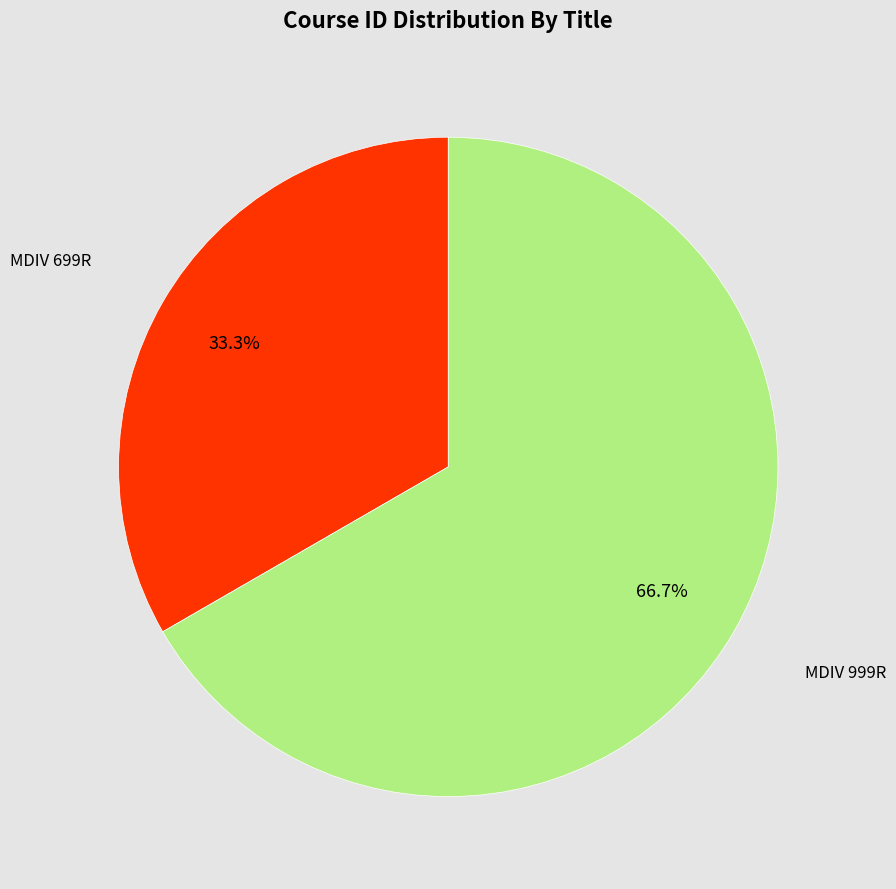

Is there a majority slice in this chart?

Yes